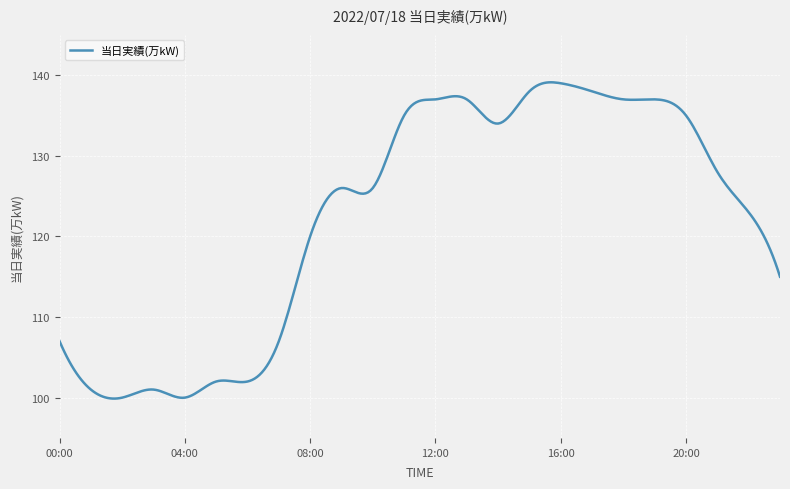

What is the minimum value shown in the chart?

99.9